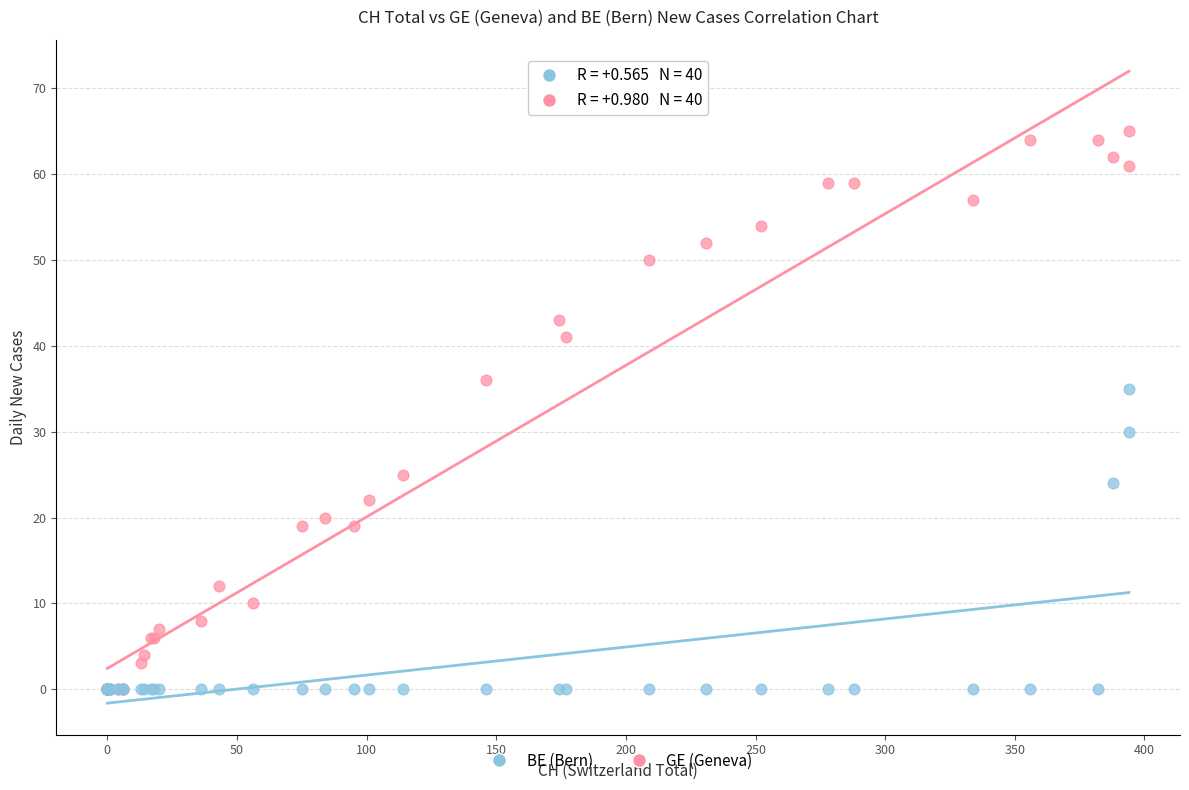

Across all series, what Y value is closest to 32?

30